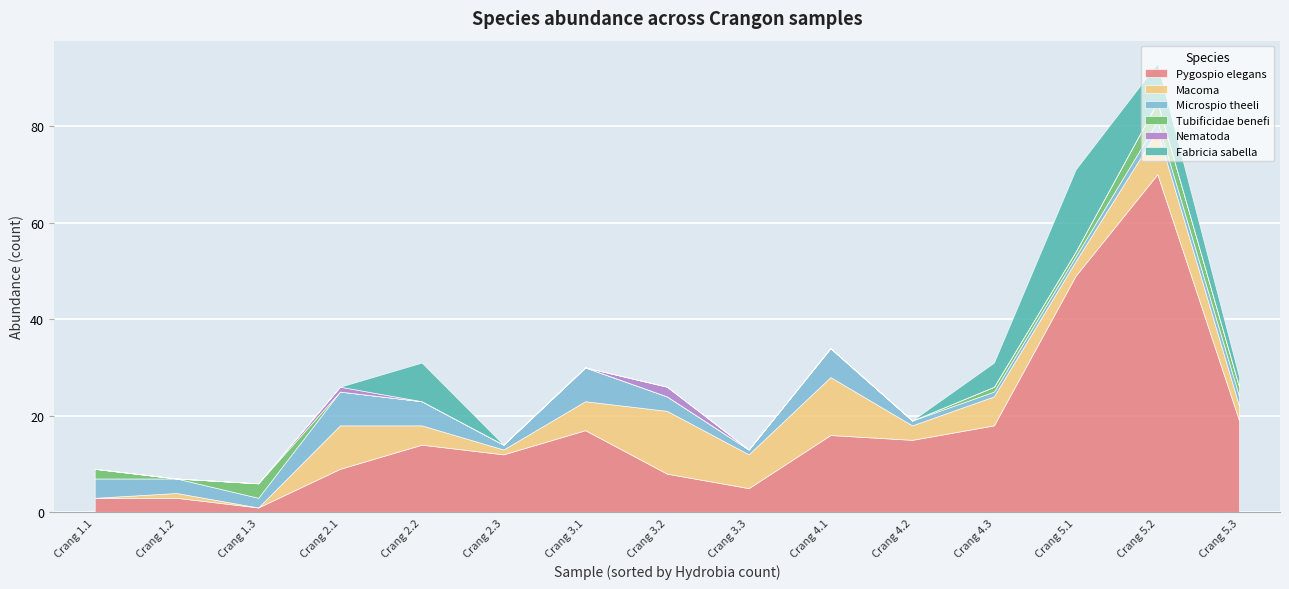

What is the label of the 10th point from the right?

Crang 2.3